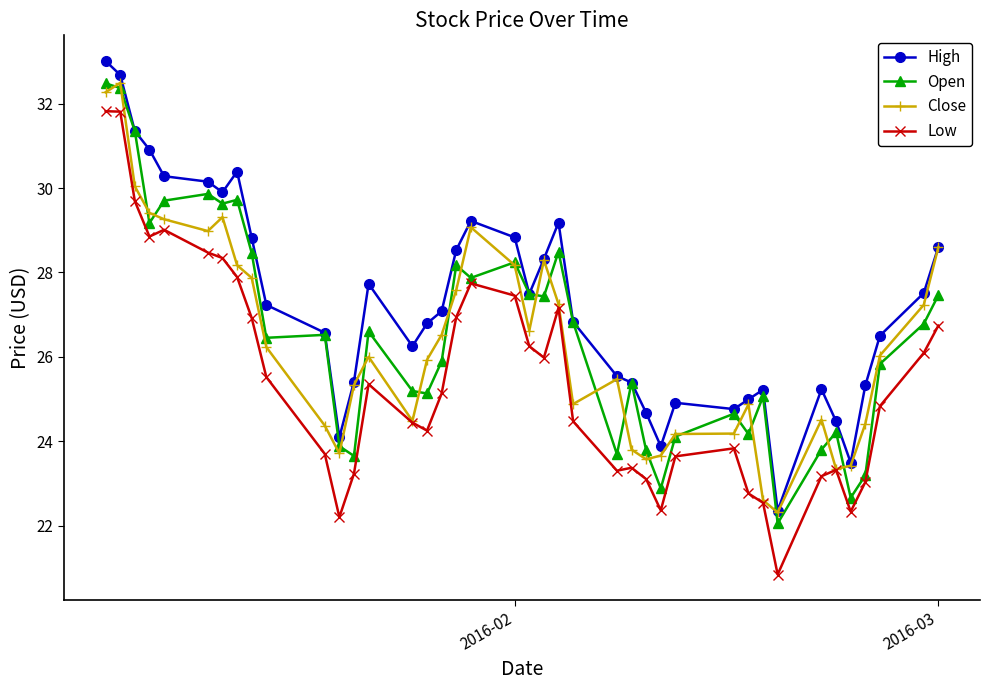

What is the value of the Close point at the 38th from the left?

26.0